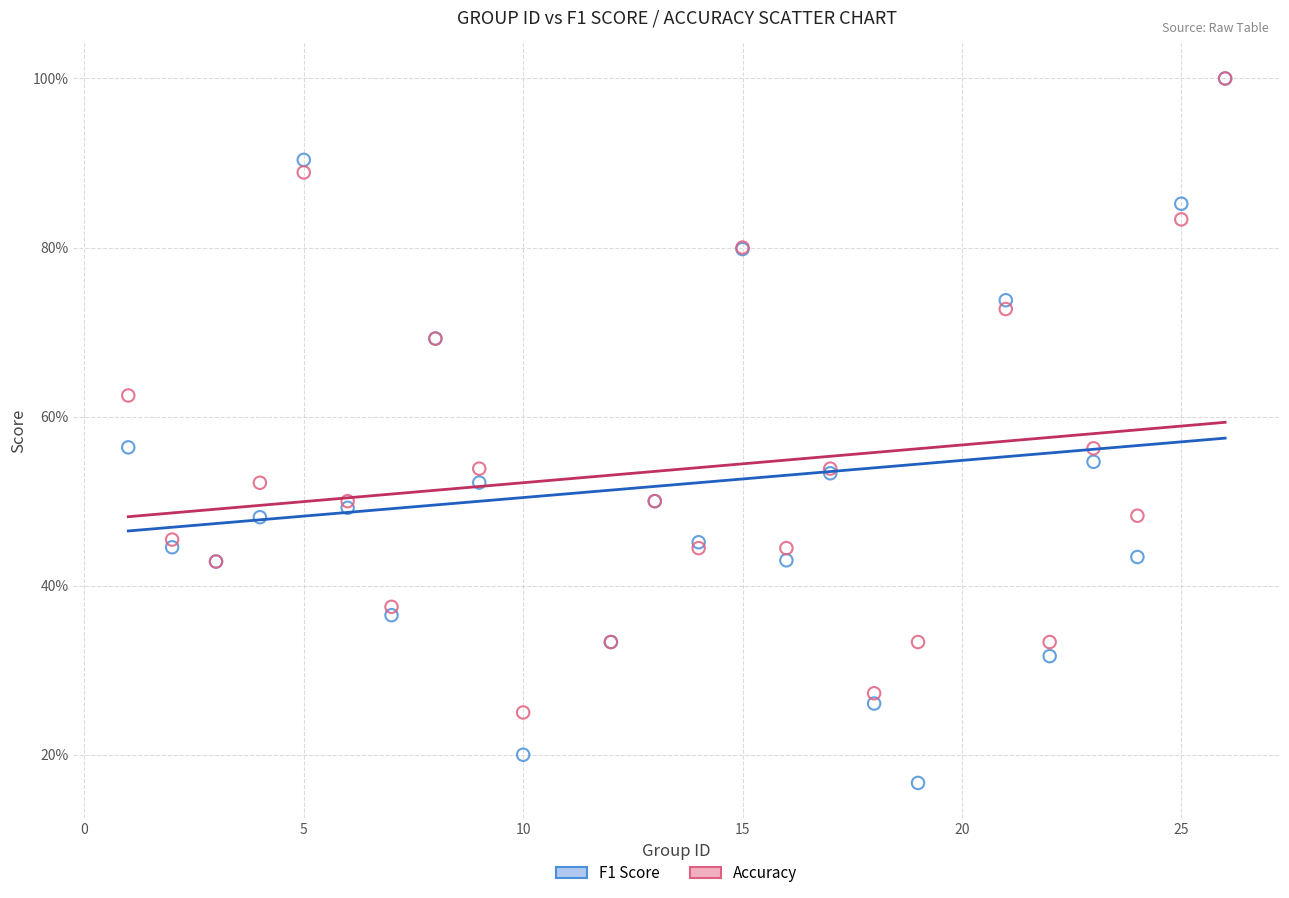

Which series contains the lowest Y value?

F1 Score